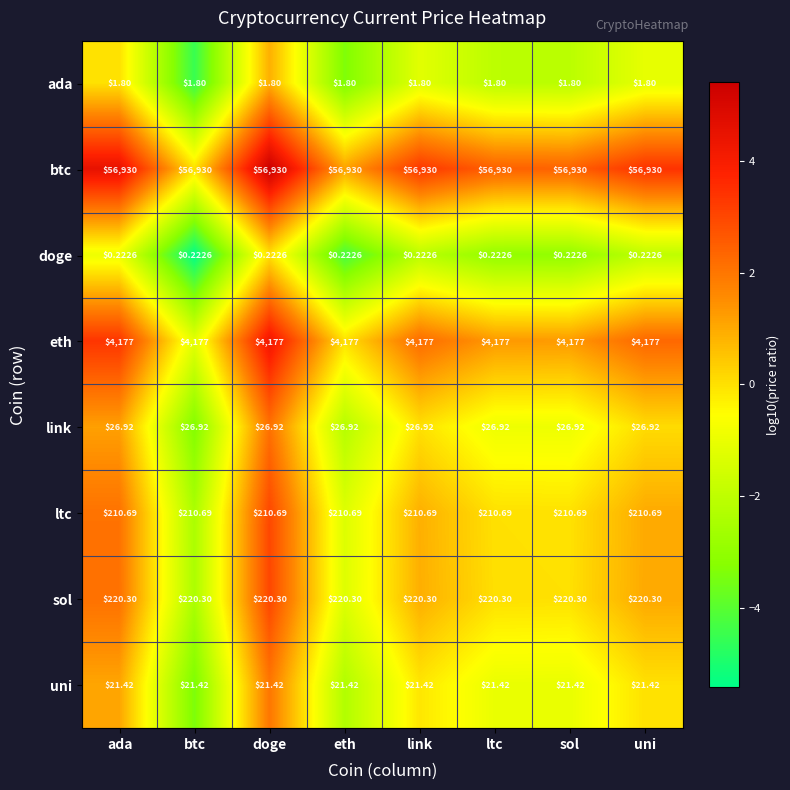

How many distinct data groups are displayed?

8